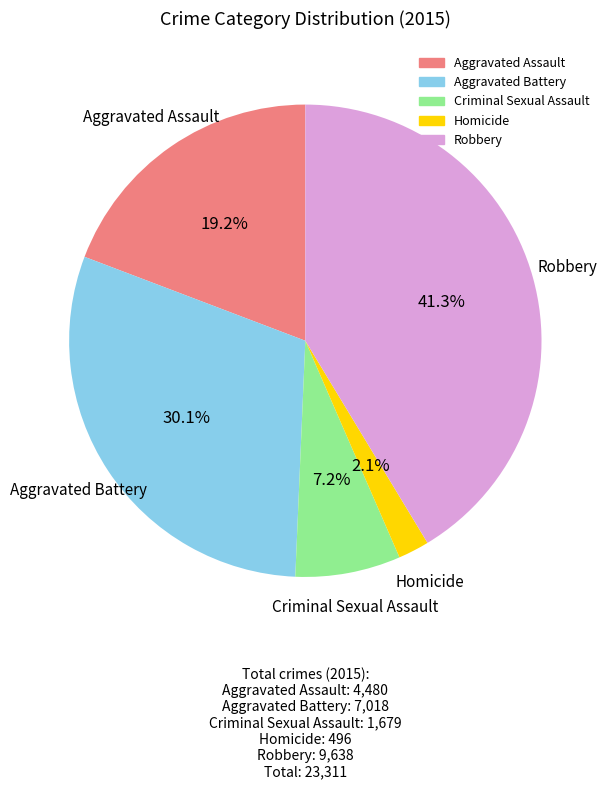

Is there a majority slice in this chart?

No